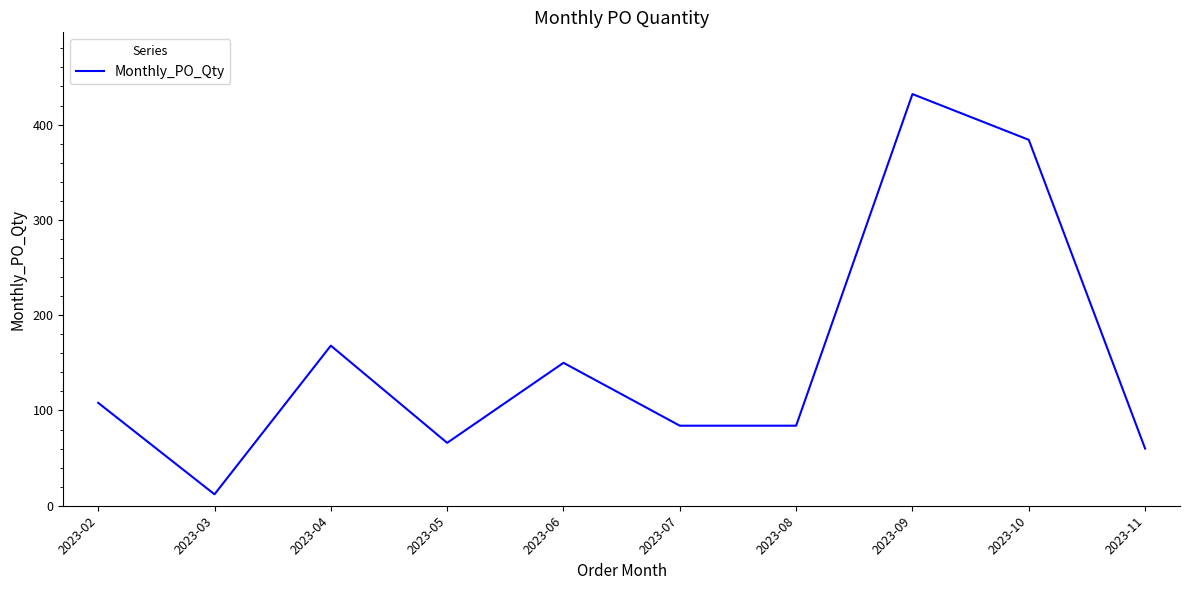

What is the difference between the maximum and minimum values?

420